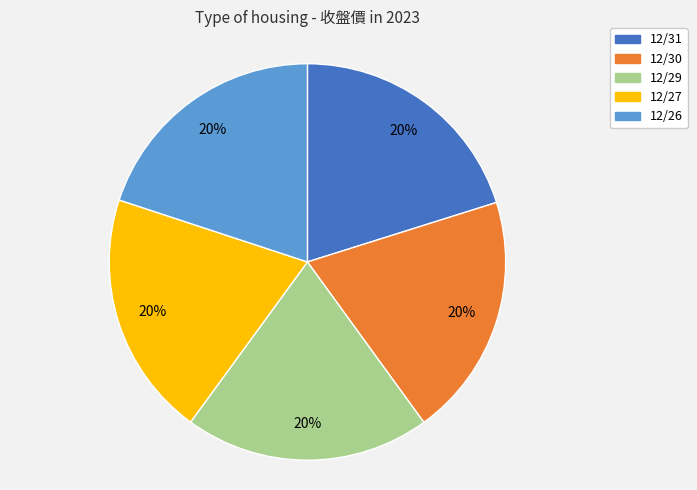

Combined, do 12/31 and 12/30 account for over 50%?

No